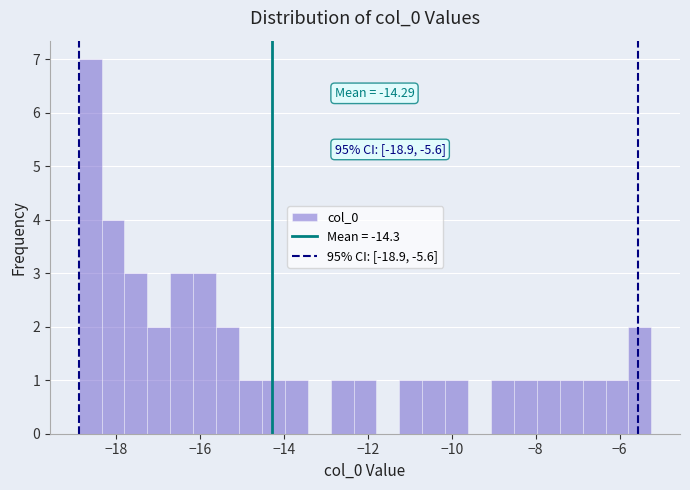

Read against the x-axis, roughly where is the centre of the tallest bar?

-18.6